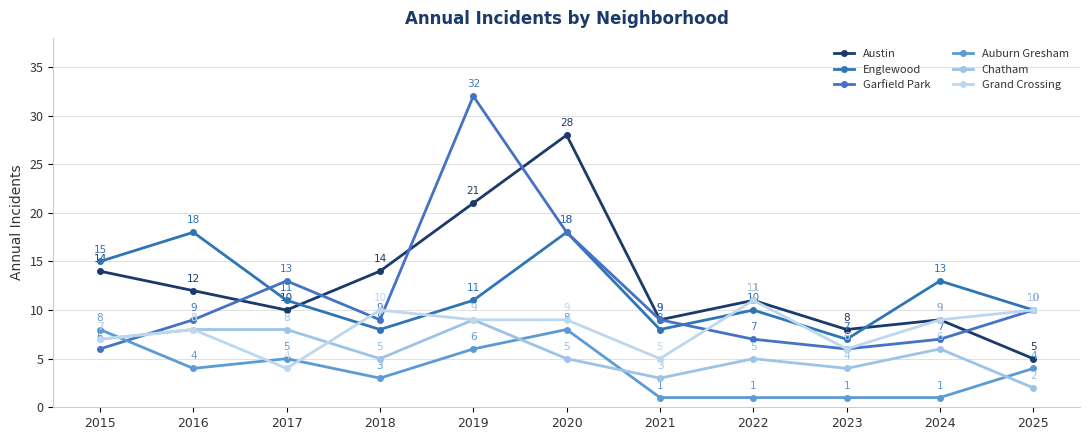

True or false: Auburn Gresham and Chatham cross at least once.

True